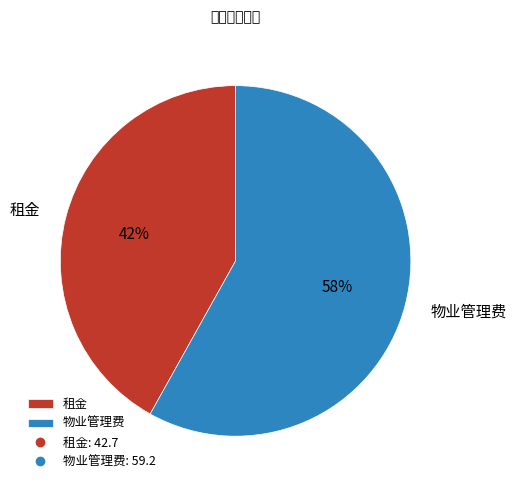

Is it true that 物业管理费 is 58% of the pie?

True